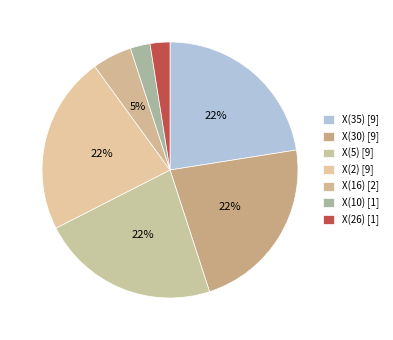

How many segments does this pie chart have?

7